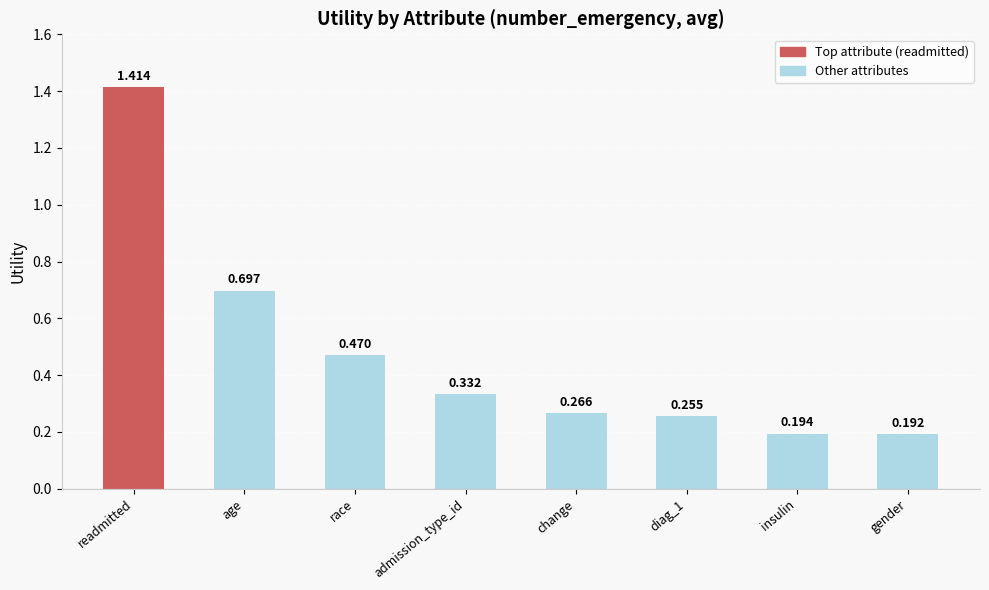

List the labels in order of value, largest first.

readmitted, age, race, admission_type_id, change, diag_1, insulin, gender